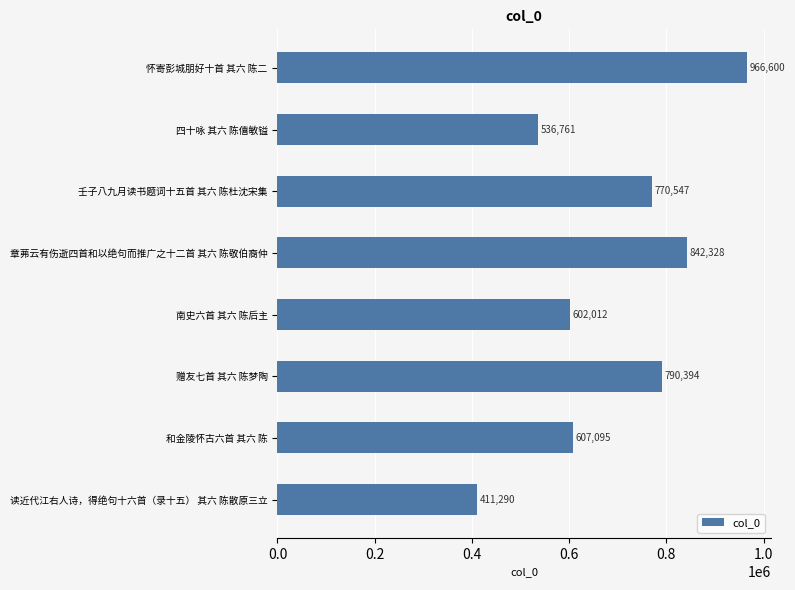

What is the difference between the second highest and second lowest values?

305567